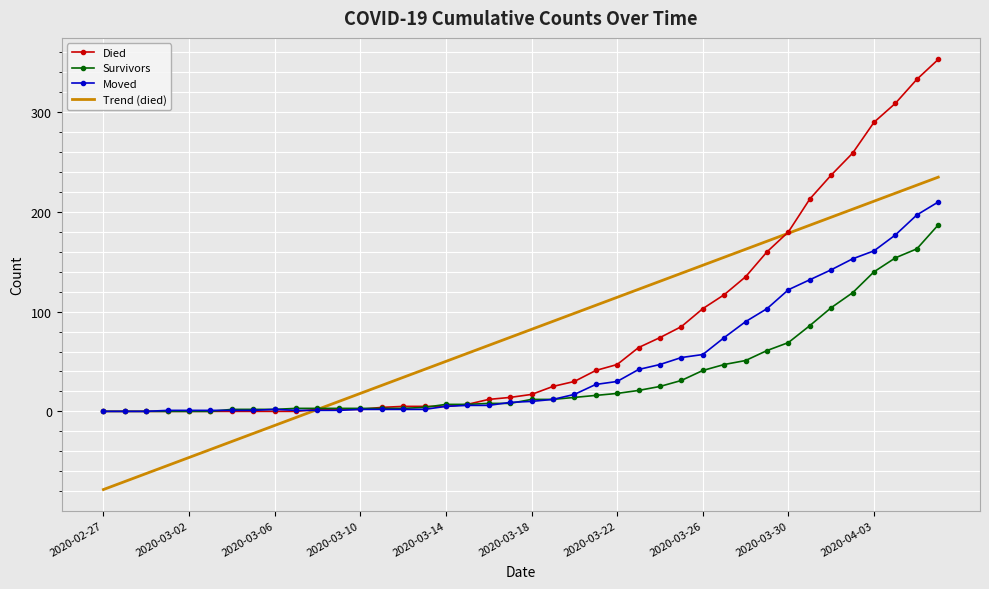

What are all the series names shown in the legend?

Died, Survivors, Moved, Trend (died)